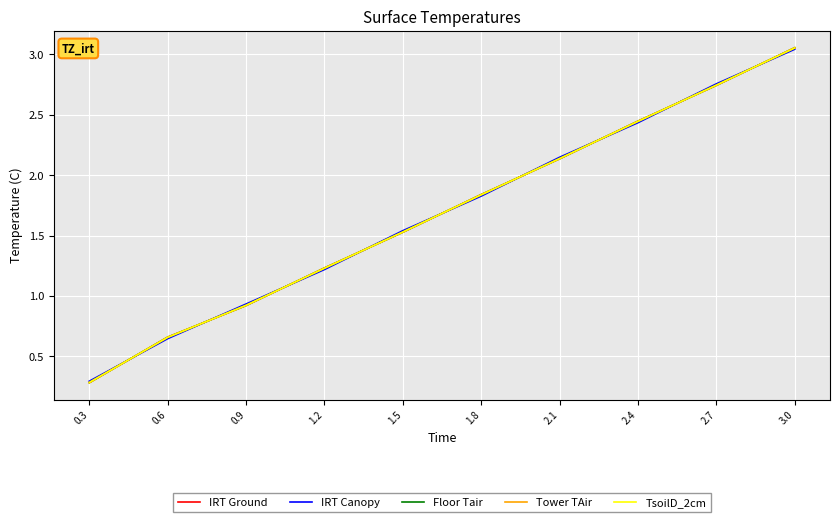

How many lines are shown in the chart?

5